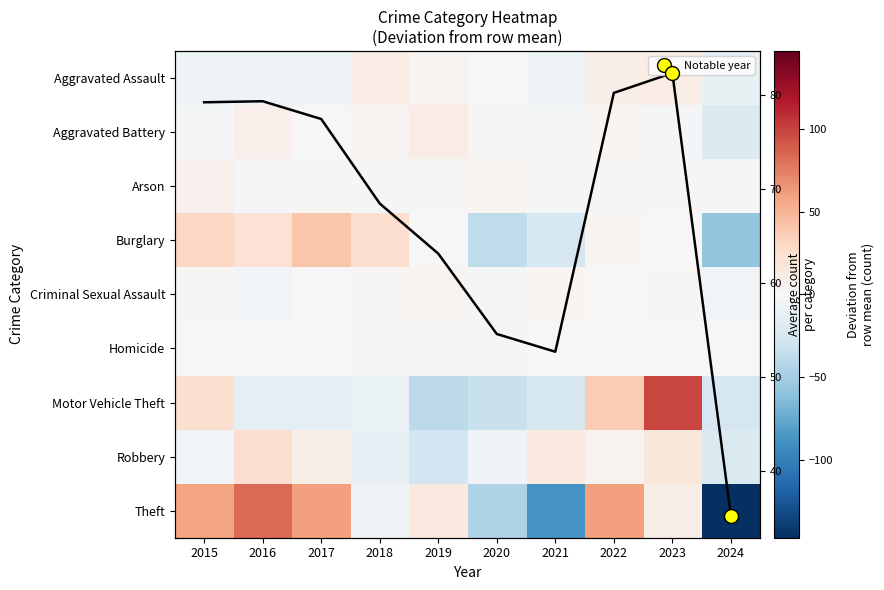

Which series has the largest total across all categories?

Theft